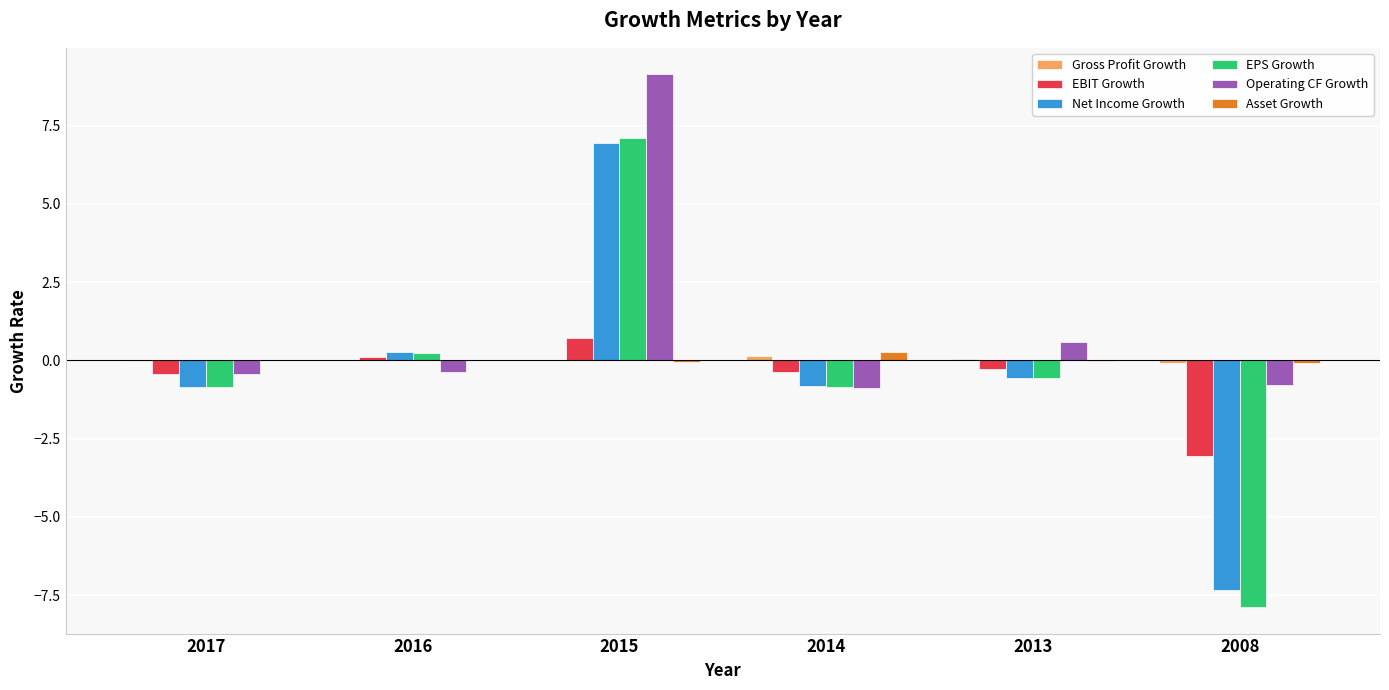

Which series has the largest range (max minus min)?

EPS Growth